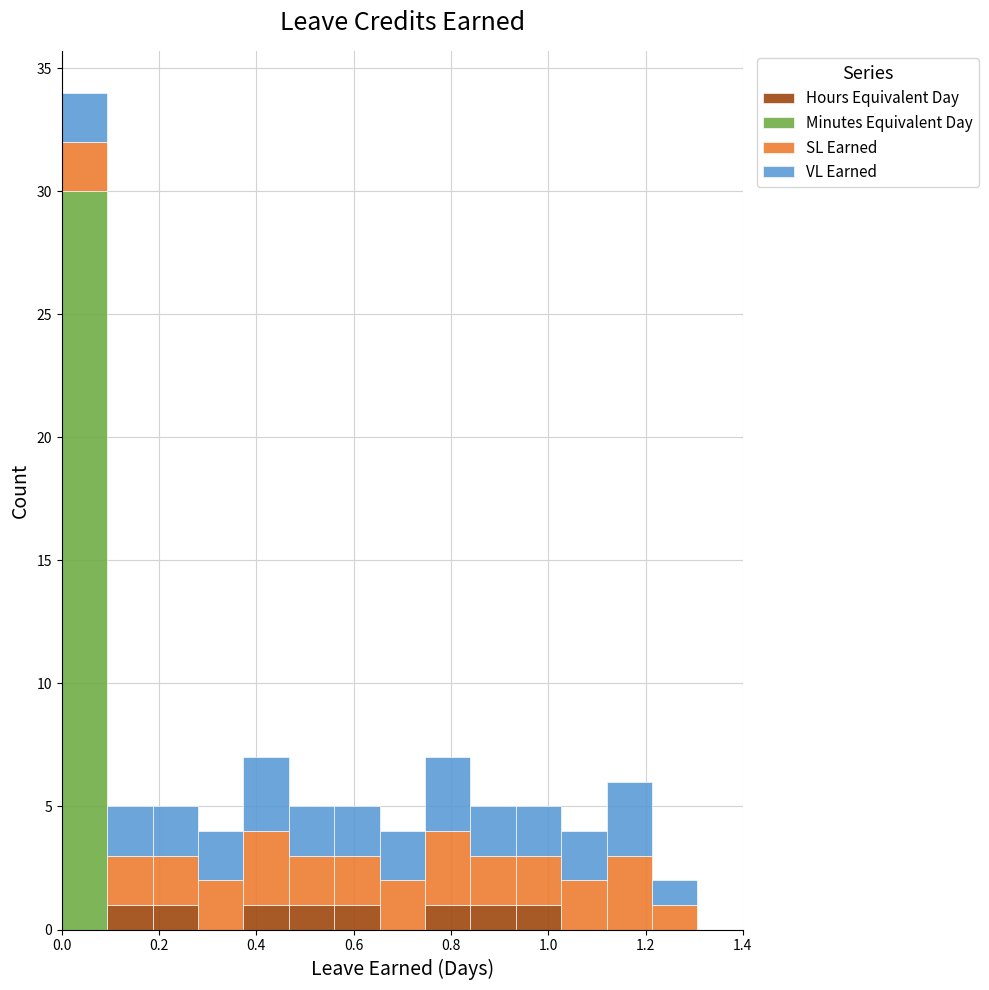

Which range on the x-axis has the tallest stacked bar (by total height)?

0.00 to 0.10